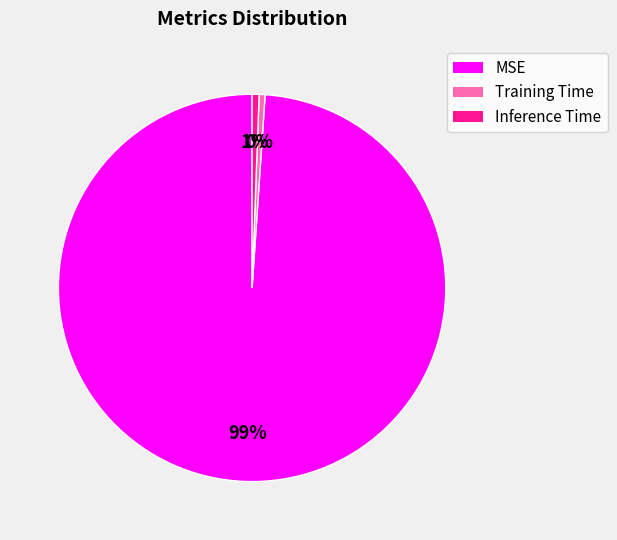

Combined, do Training Time and Inference Time account for over 50%?

No